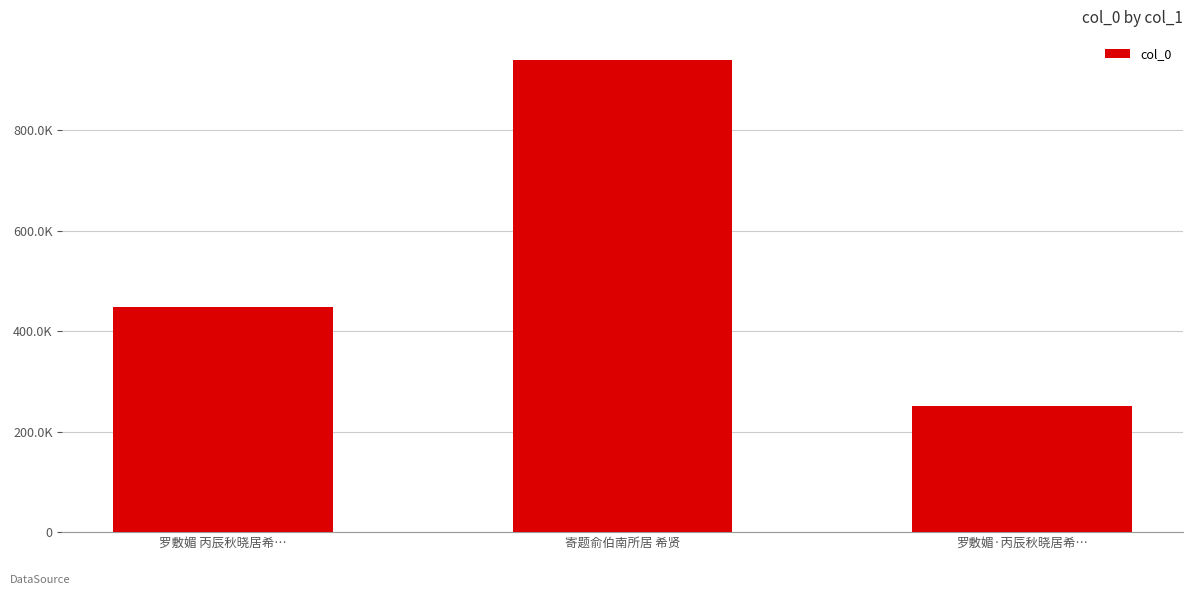

Does the chart contain any negative values?

No